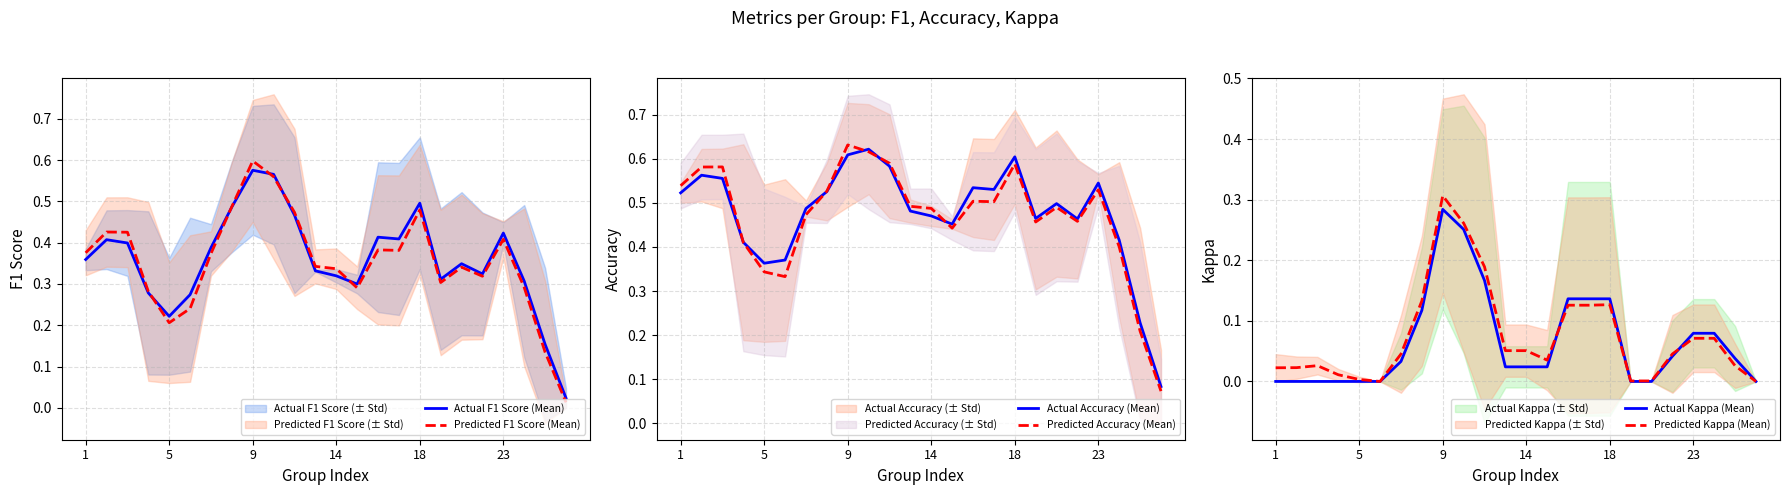

True or false: Predicted Kappa (Mean) and Predicted Accuracy (Mean) intersect in this chart.

False